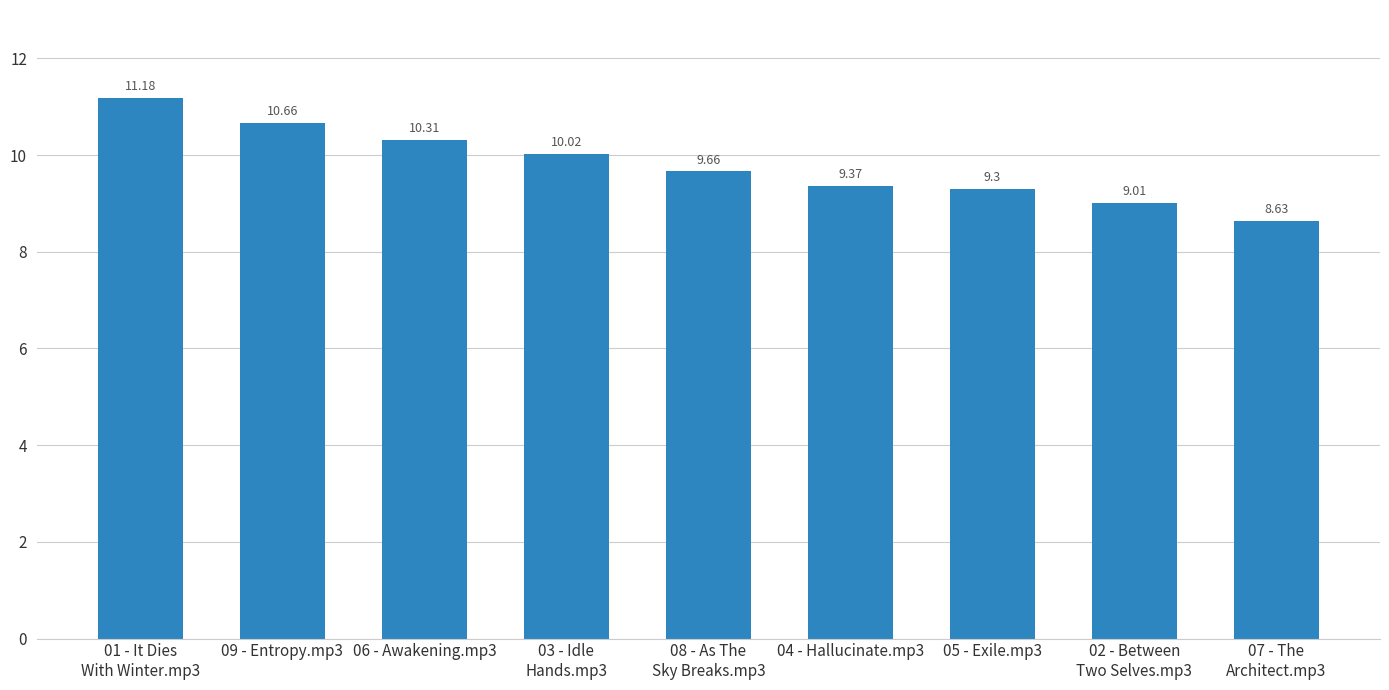

List the labels in order of value, largest first.

01 - It Dies
With Winter.mp3, 09 - Entropy.mp3, 06 - Awakening.mp3, 03 - Idle
Hands.mp3, 08 - As The
Sky Breaks.mp3, 04 - Hallucinate.mp3, 05 - Exile.mp3, 02 - Between
Two Selves.mp3, 07 - The
Architect.mp3